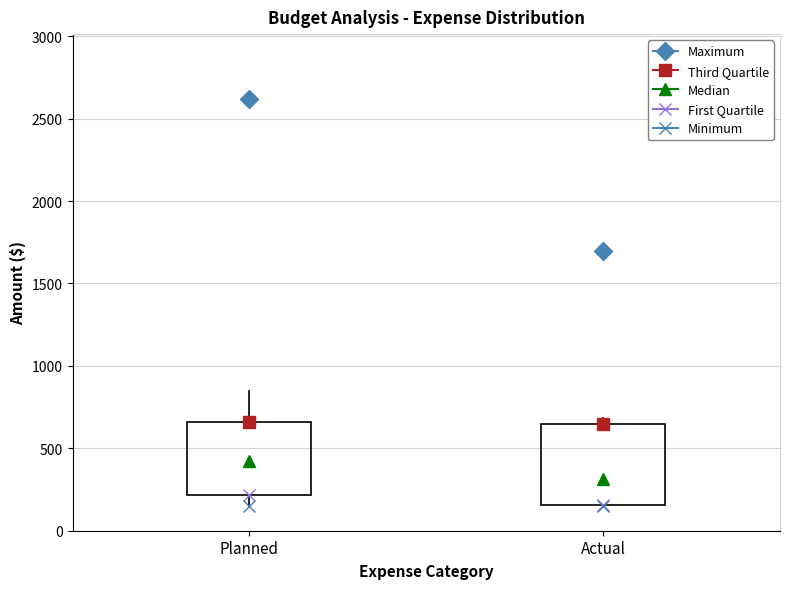

Which box's median line is the lowest?

Actual